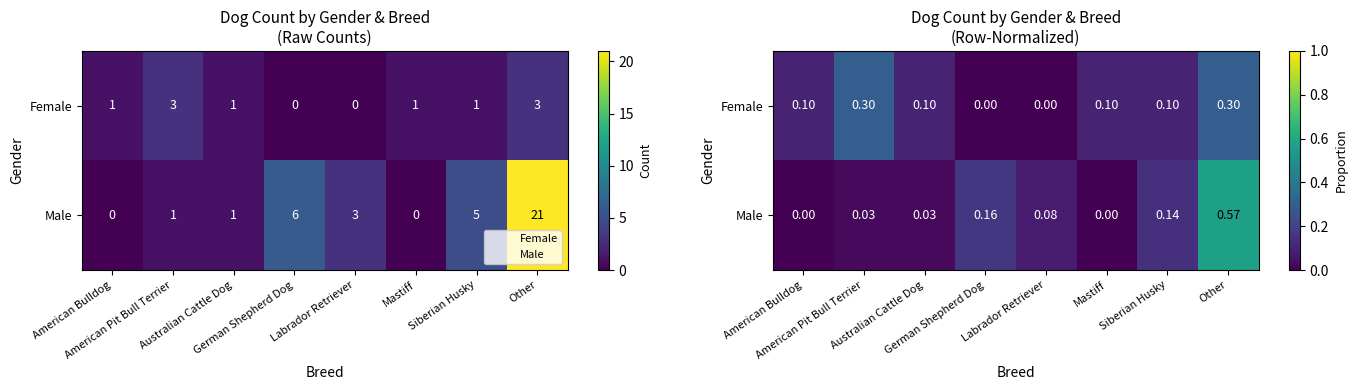

The value of Male at American Bulldog is 0.0. True or false?

True